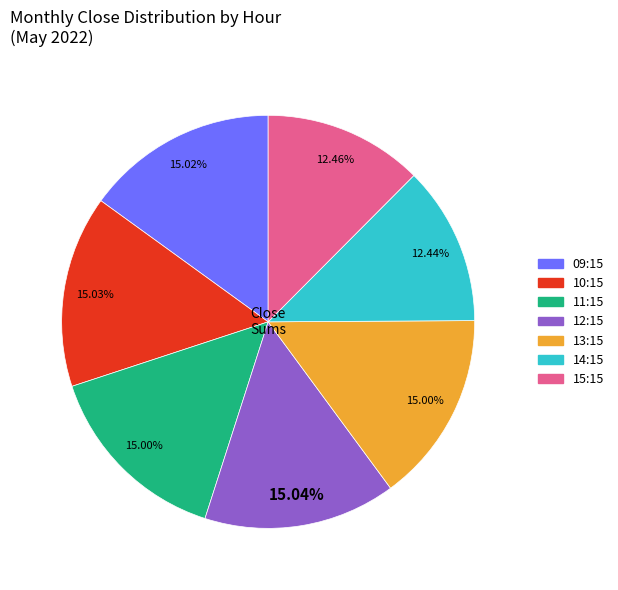

Is there any slice that represents more than half of the pie?

No